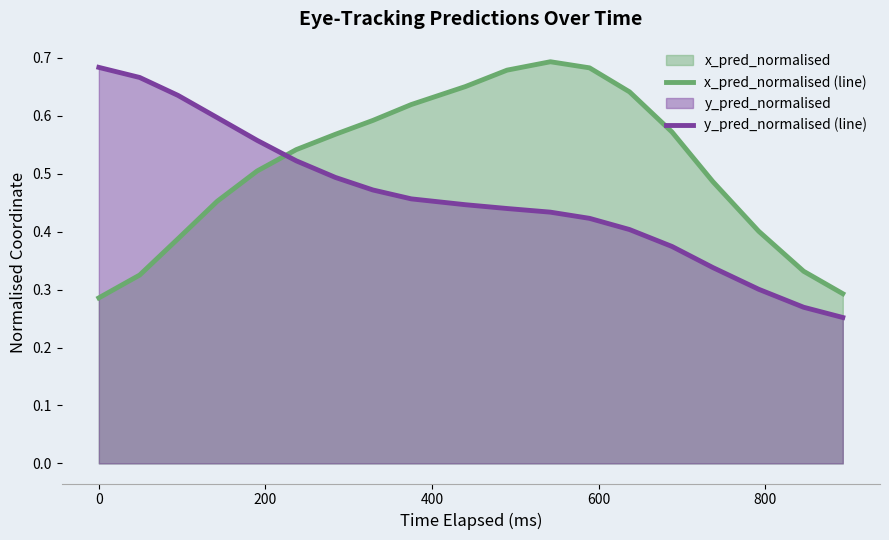

After their last crossing, which series has the higher values: y_pred_normalised (line) or x_pred_normalised (line)?

x_pred_normalised (line)